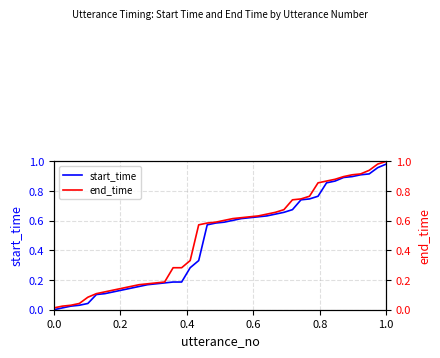

True or false: start_time and end_time cross at least once.

False